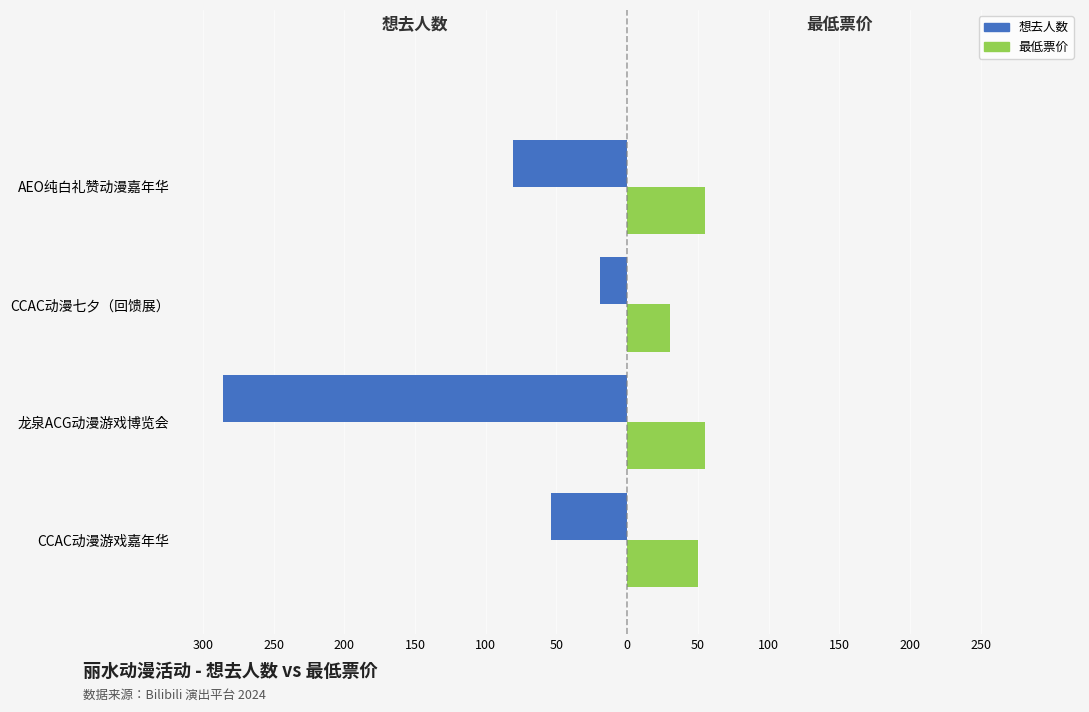

What are all the series names shown in the legend?

想去人数, 最低票价